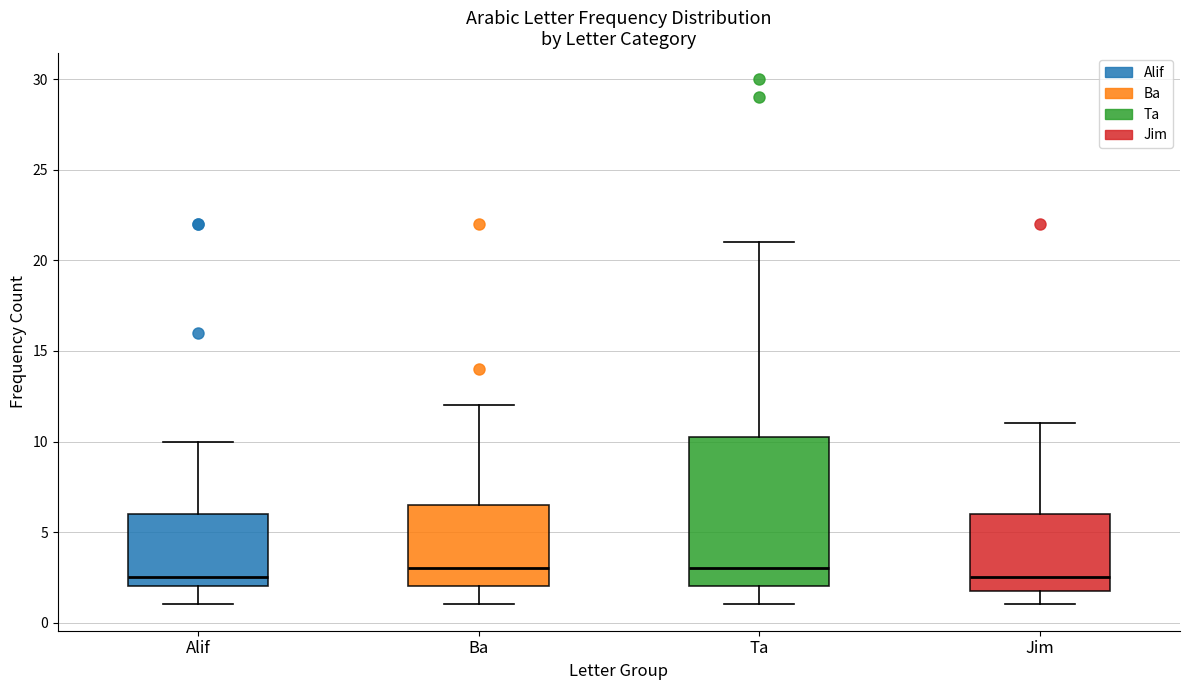

Which box is the tallest, from its lower edge to its upper edge?

Ta